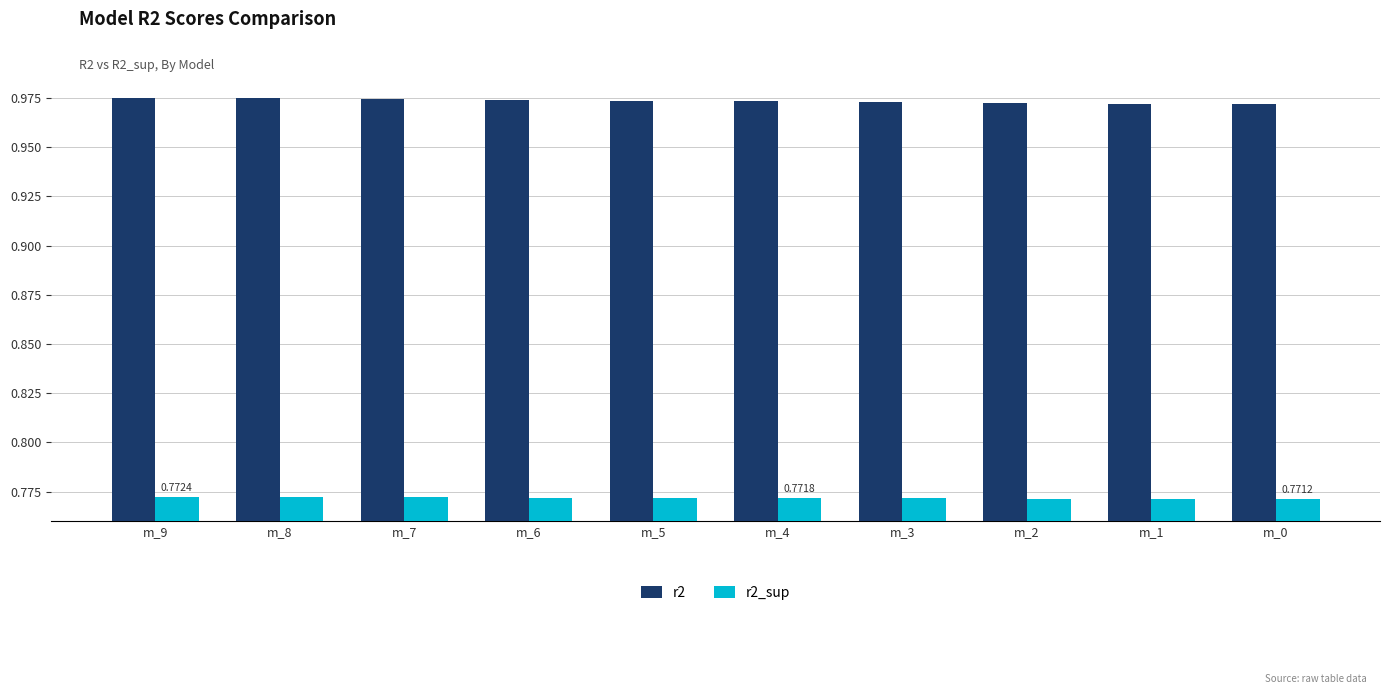

How many r2 values are between 0 and 1?

10